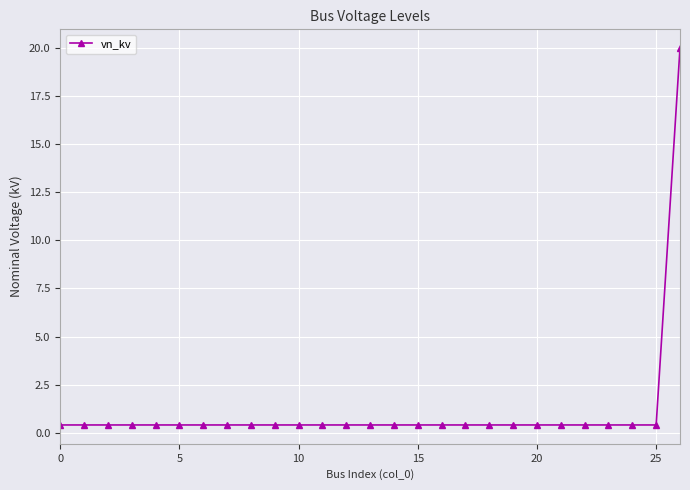

What is the maximum value shown in the chart?

20.0